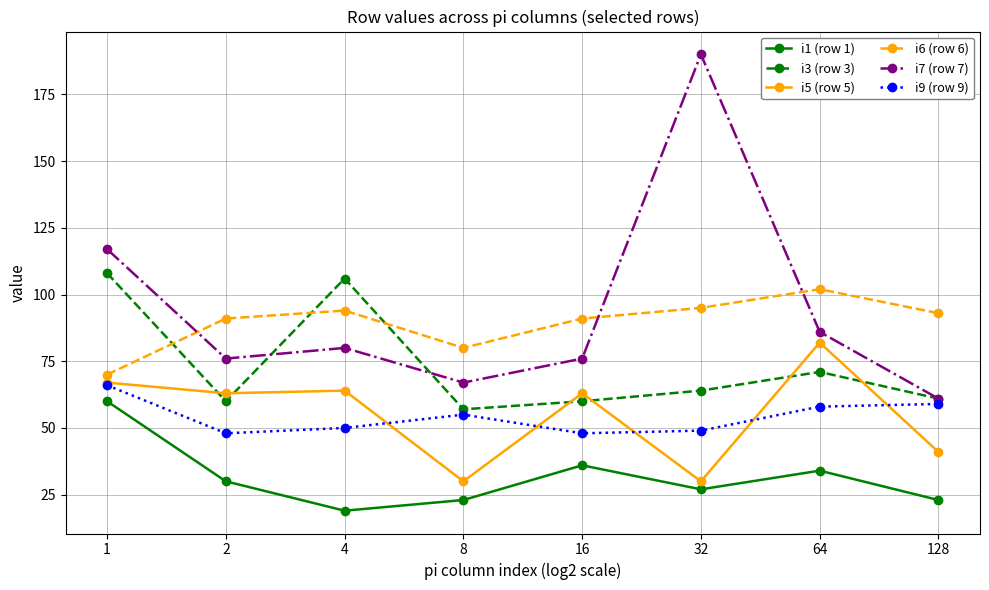

True or false: i7 (row 7) and i5 (row 5) cross at least once.

False